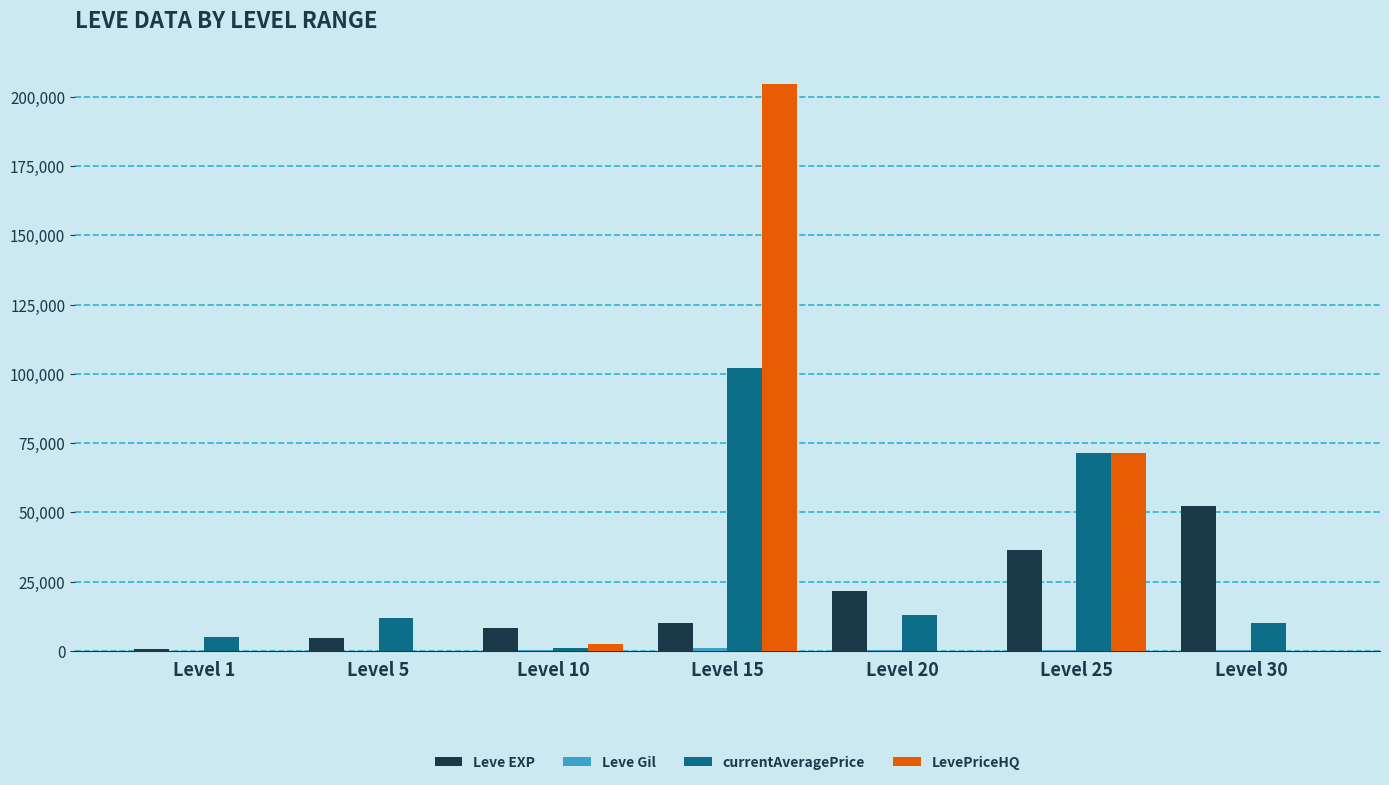

At which label does LevePriceHQ reach its peak?

Level 15